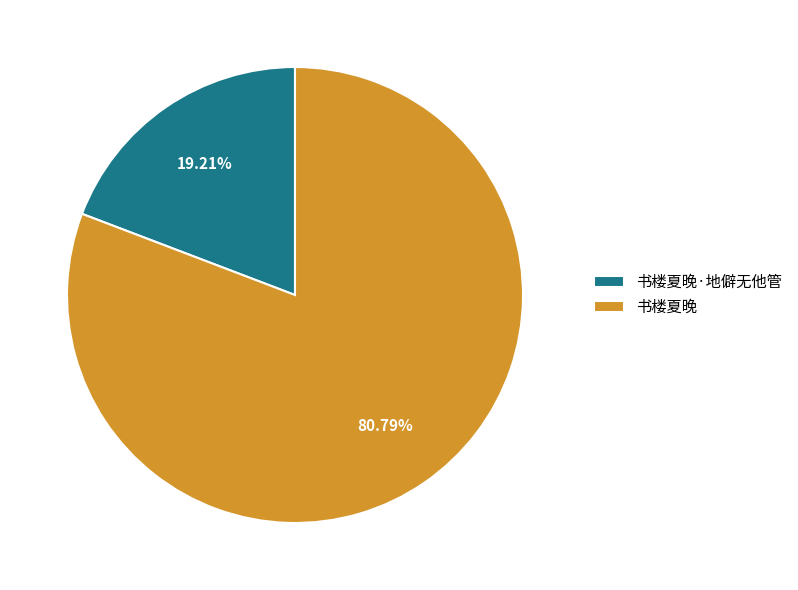

Which has a higher value, 书楼夏晚·地僻无他管 or 书楼夏晚?

书楼夏晚